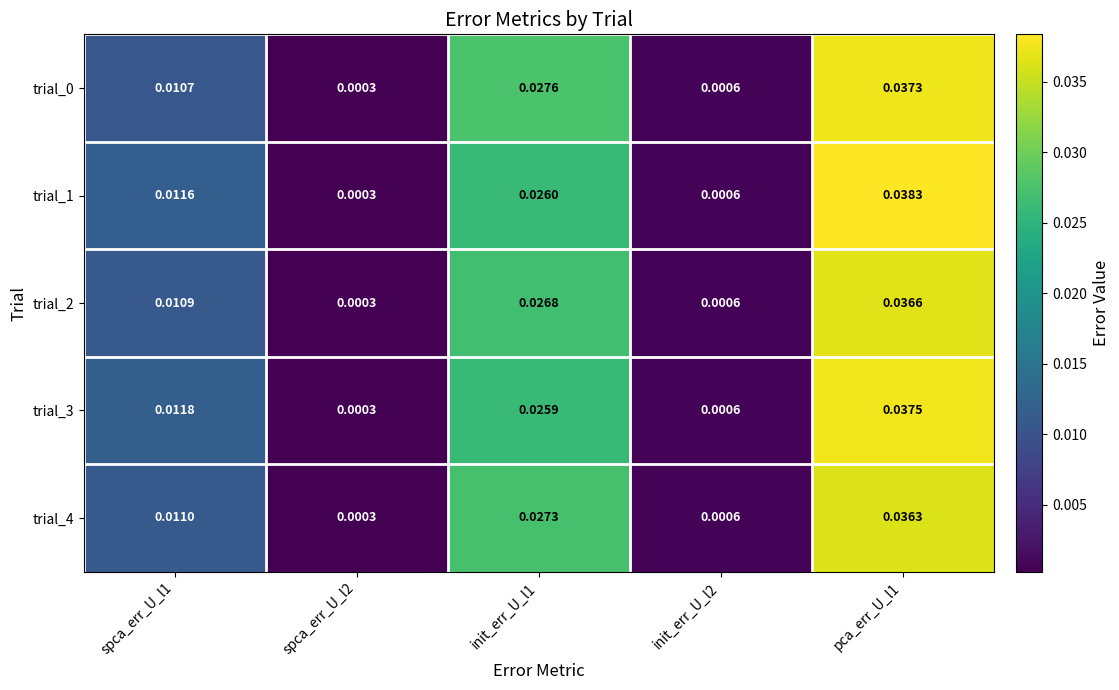

Is the value of trial_2 at pca_err_U_l1 greater than the value of trial_1 at pca_err_U_l1?

No